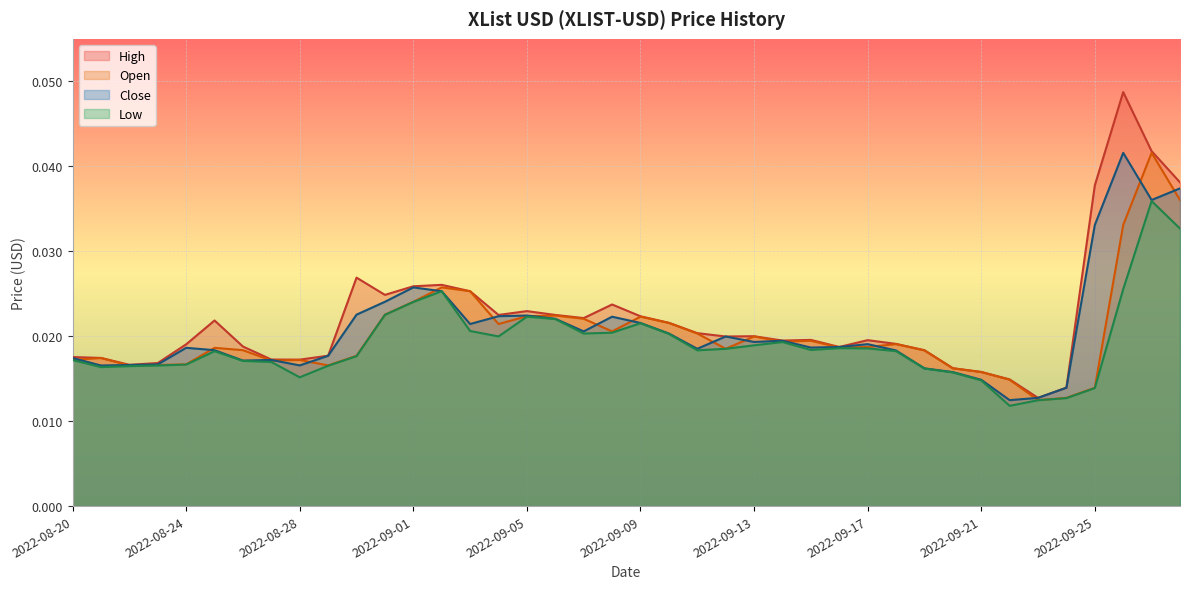

At which category does Close reach its first local valley?

2022-08-21